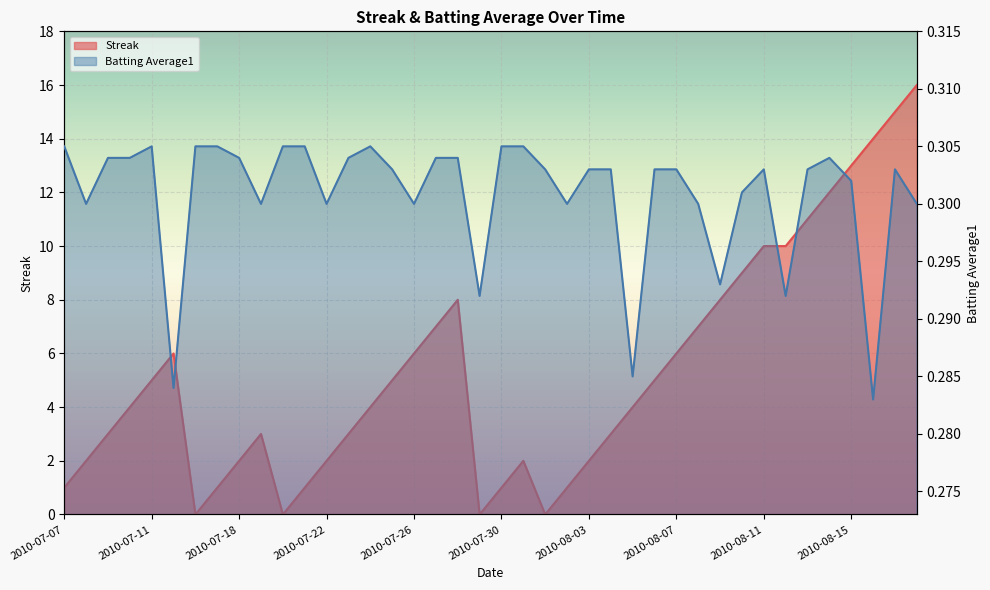

Where is Batting Average1 nearest to the value 0?

2010-08-16